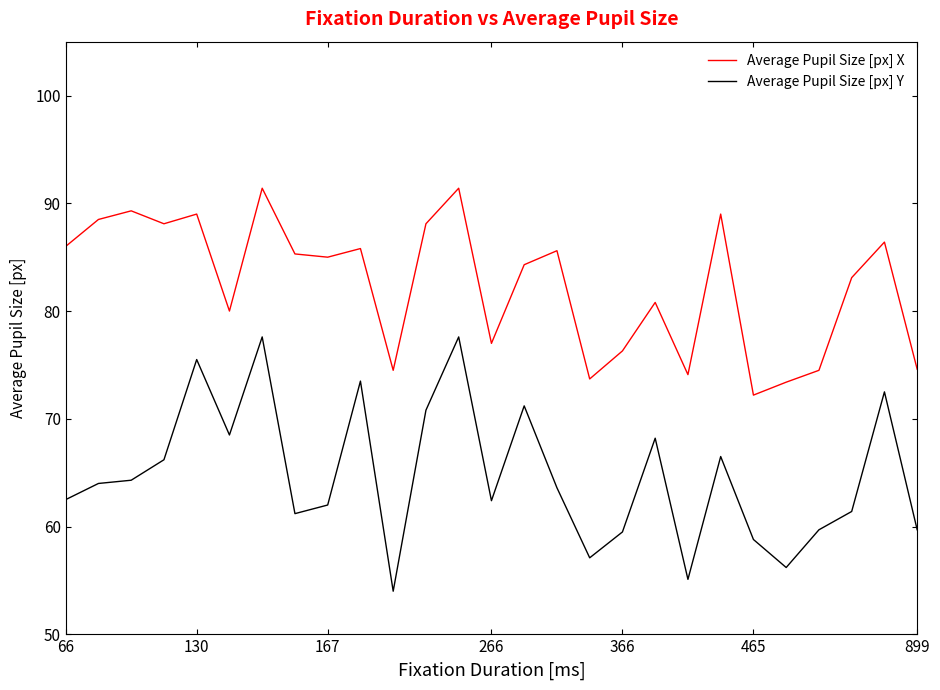

What is the smallest value displayed?

54.0